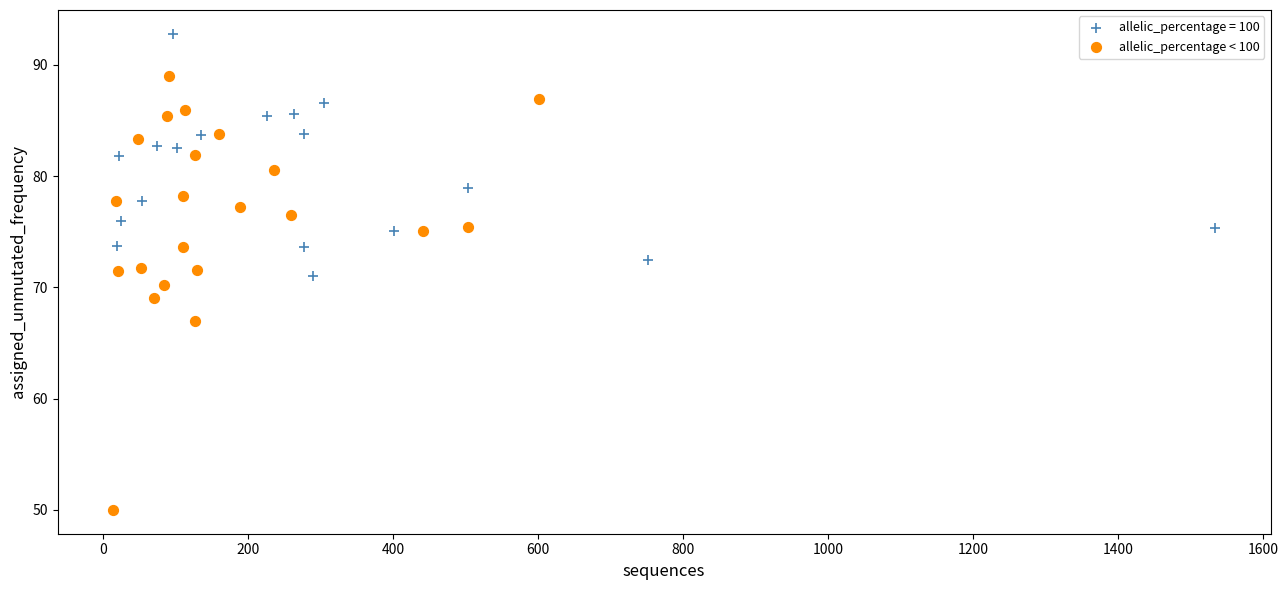

Which series contains the lowest Y value?

allelic_percentage < 100